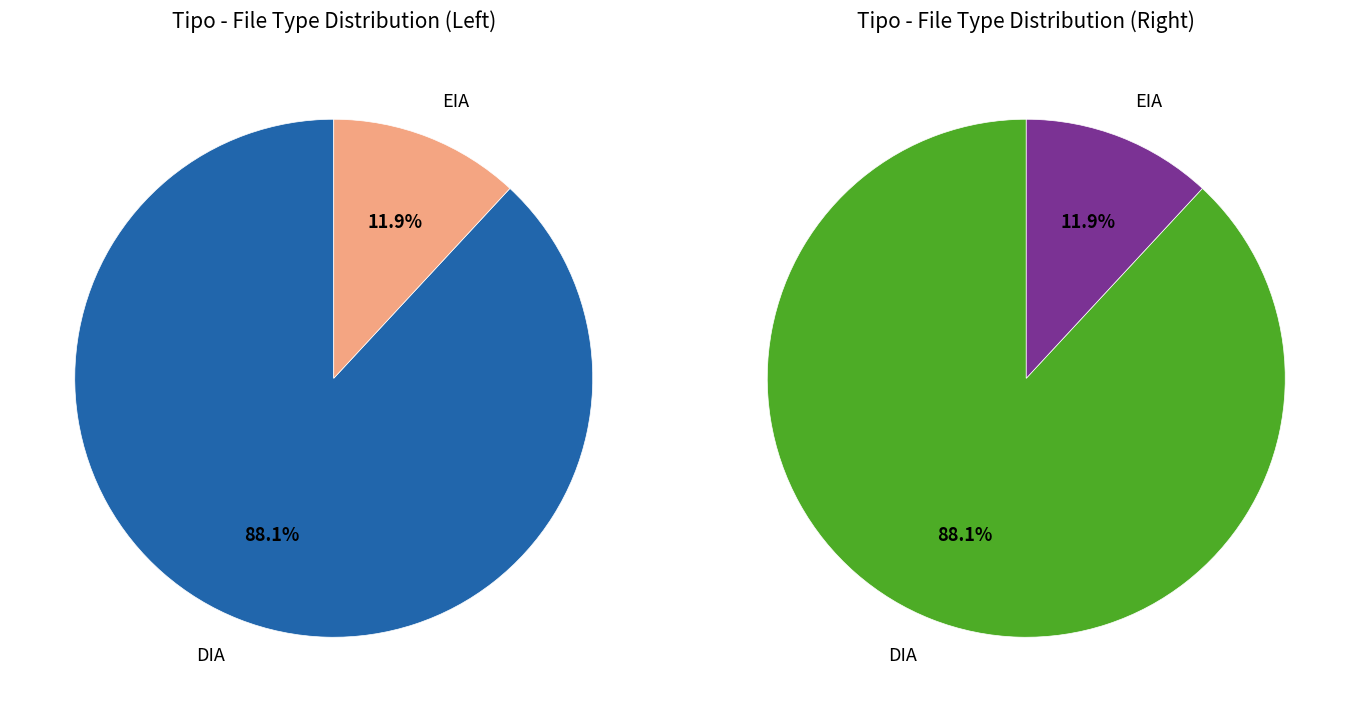

Rank the categories by value from lowest to highest.

EIA, DIA